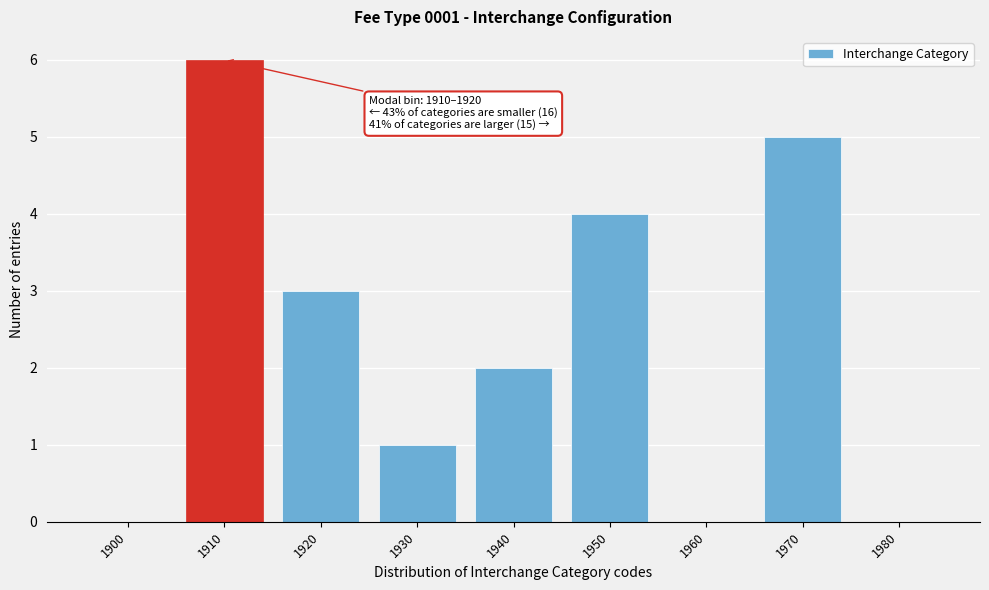

Reading left to right, extract all data points from this chart.

1900=0	1910=6	1920=3	1930=1	1940=2	1950=4	1960=0	1970=5	1980=0